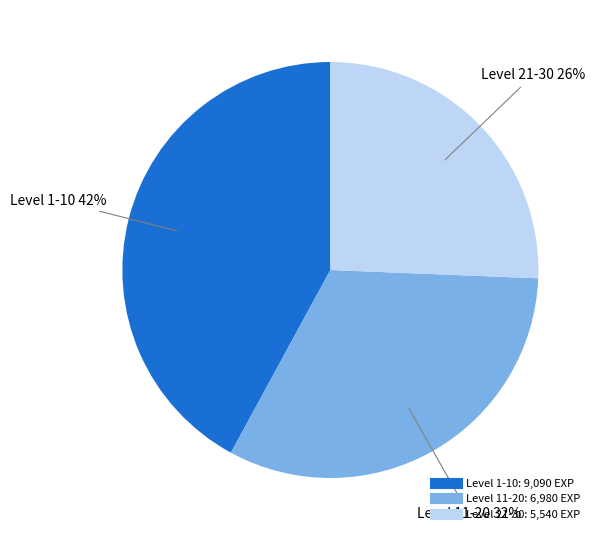

To the nearest percent, what is the difference between the largest and smallest slice percentages?

16%